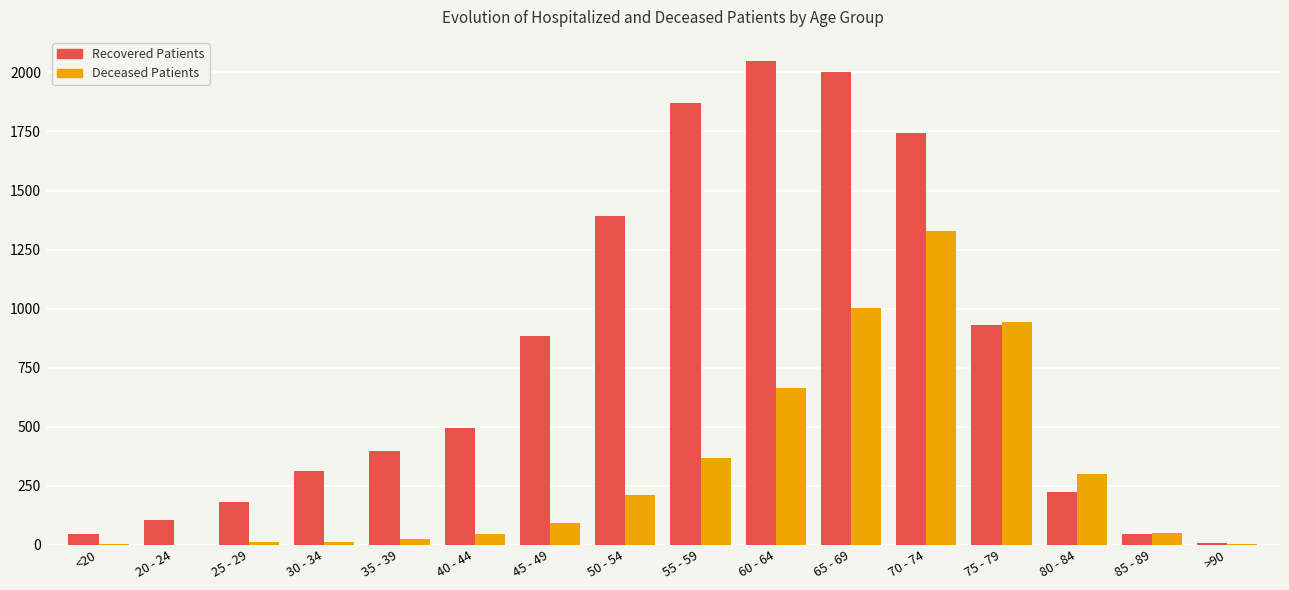

What is the sum of all Deceased Patients values?

5075